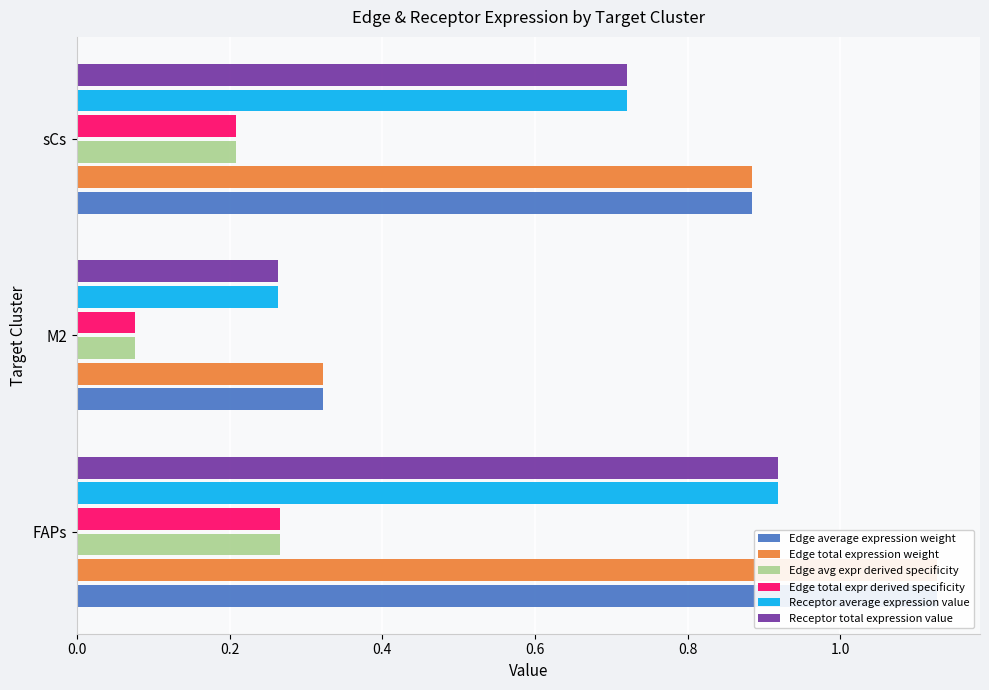

What is the sum of all Edge total expr derived specificity values?

0.6